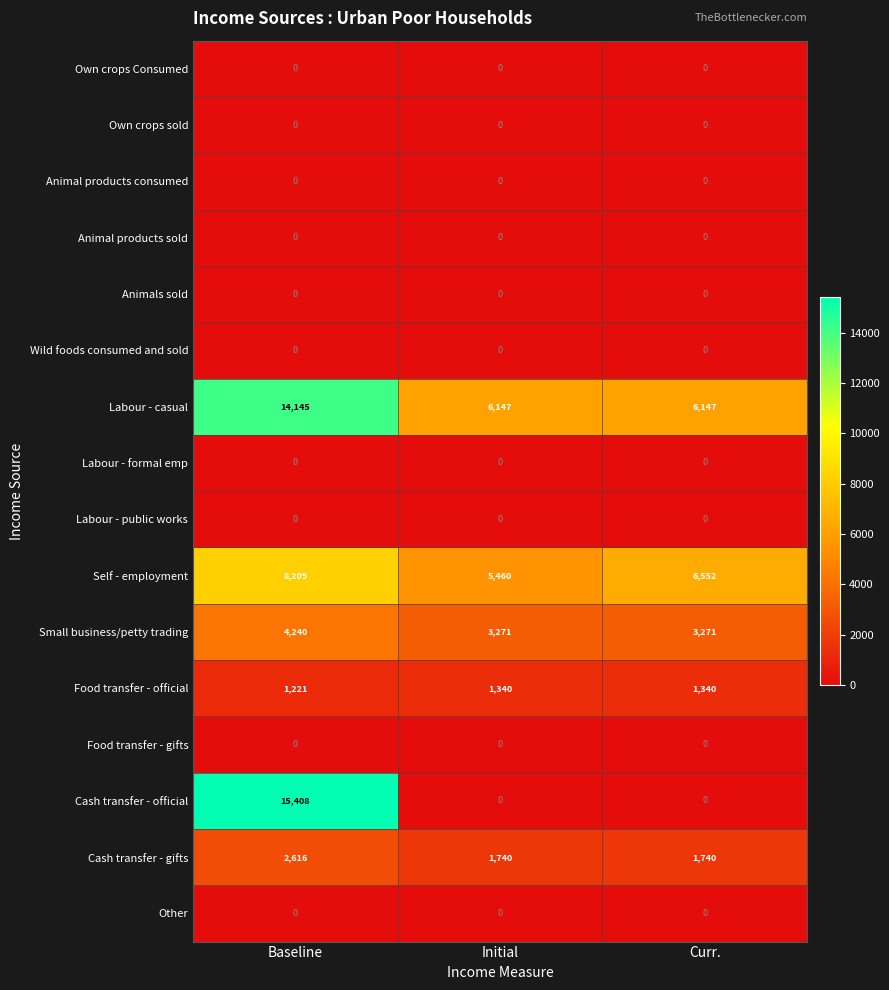

Is the value of Self - employment at Curr. greater than the value of Other at Baseline?

Yes